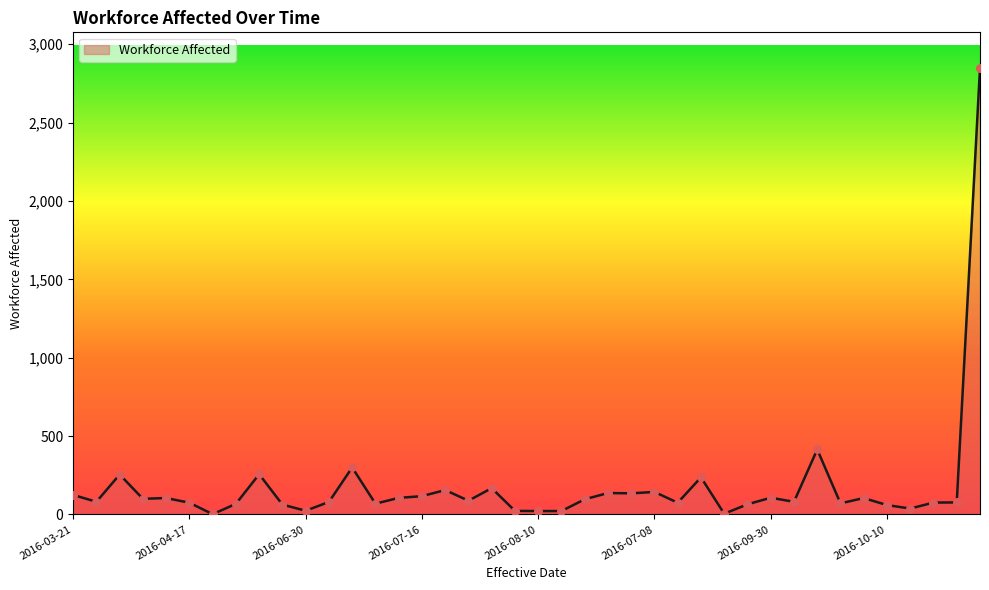

What is the greatest value displayed?

2848